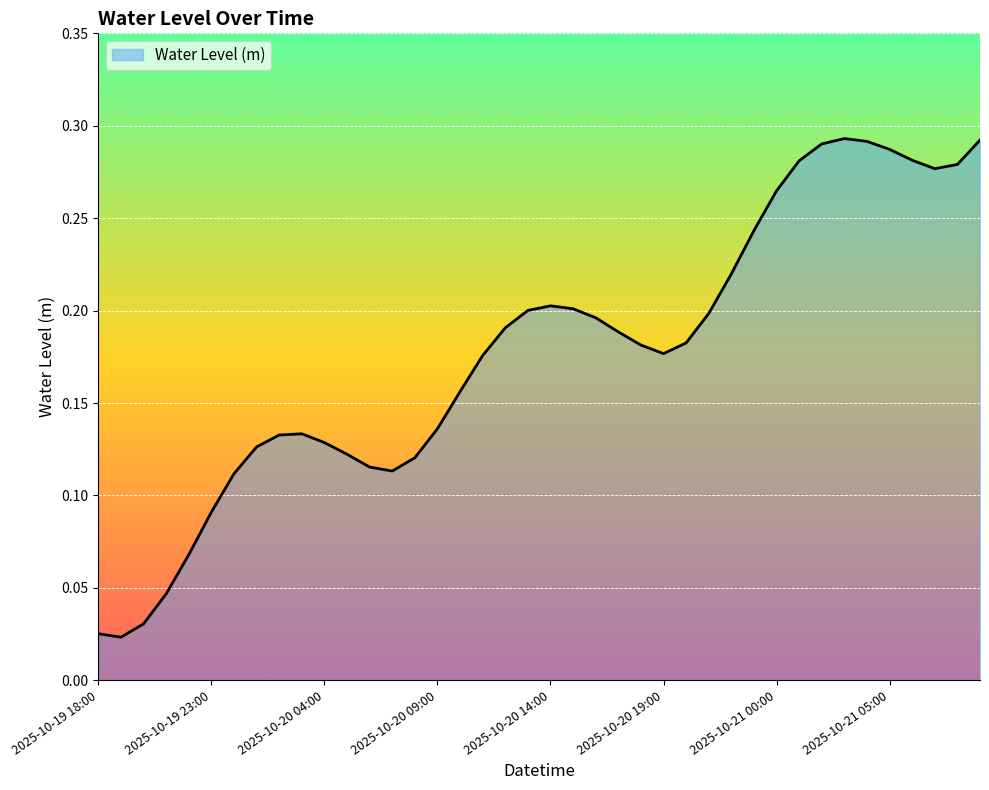

What is the difference between the maximum and second lowest values?

0.3